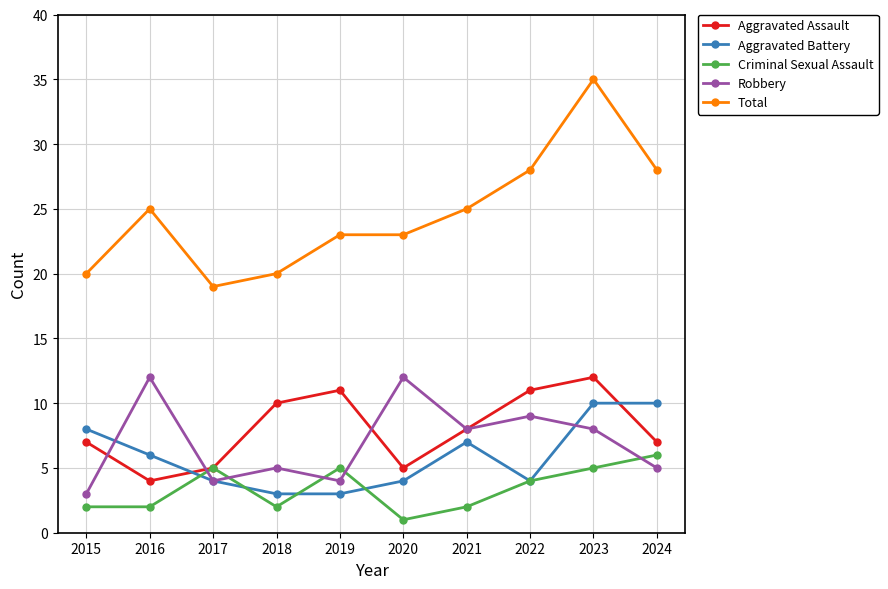

Rank the series at 2023 from highest to lowest value.

Total, Aggravated Assault, Aggravated Battery, Robbery, Criminal Sexual Assault